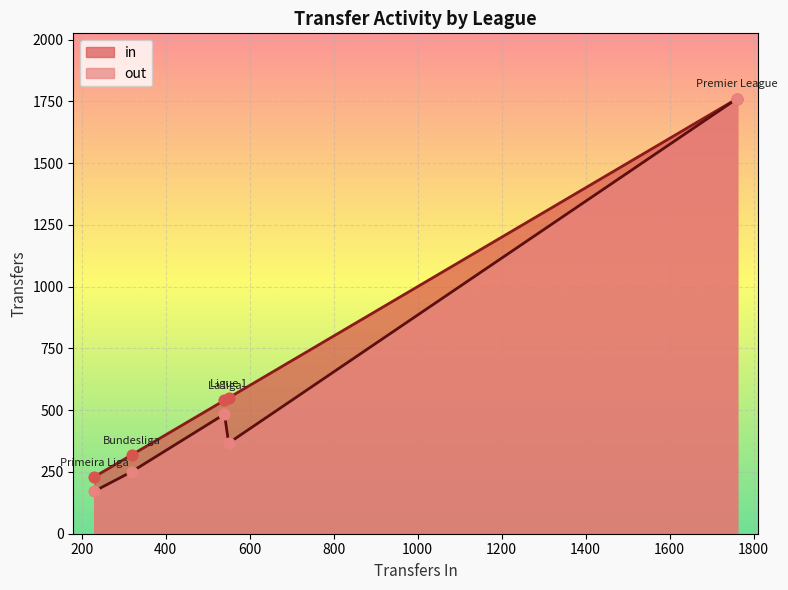

Which series has the largest total across all categories?

in